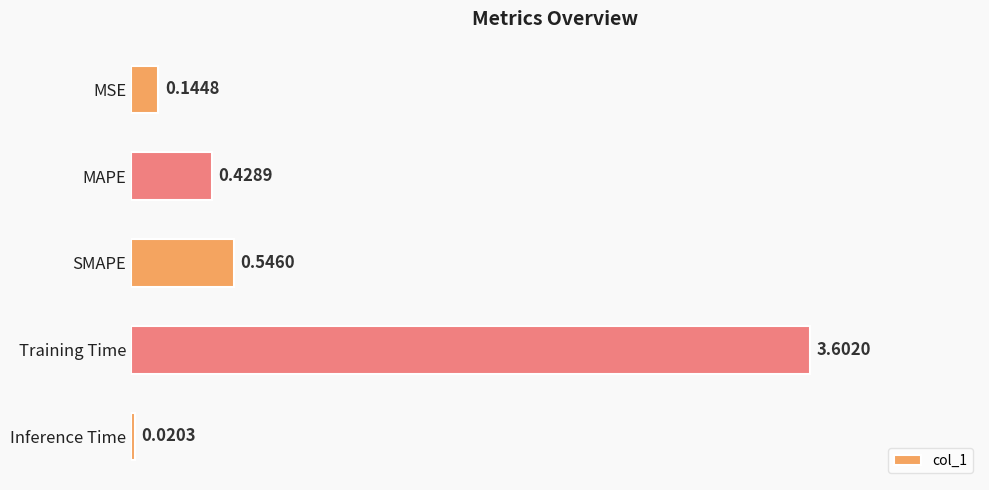

What is the change in value from SMAPE to Training Time?

+3.1